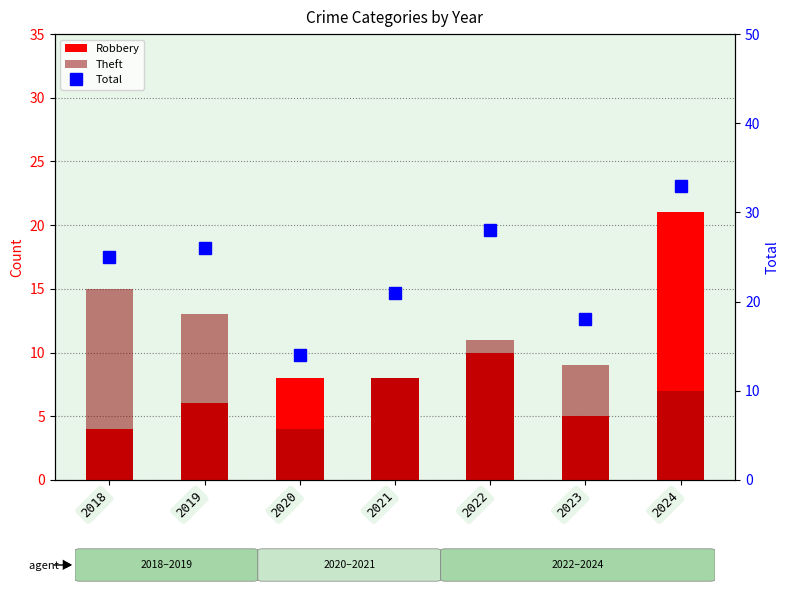

List the labels in order of Robbery value, smallest first.

2018, 2023, 2019, 2020, 2021, 2022, 2024